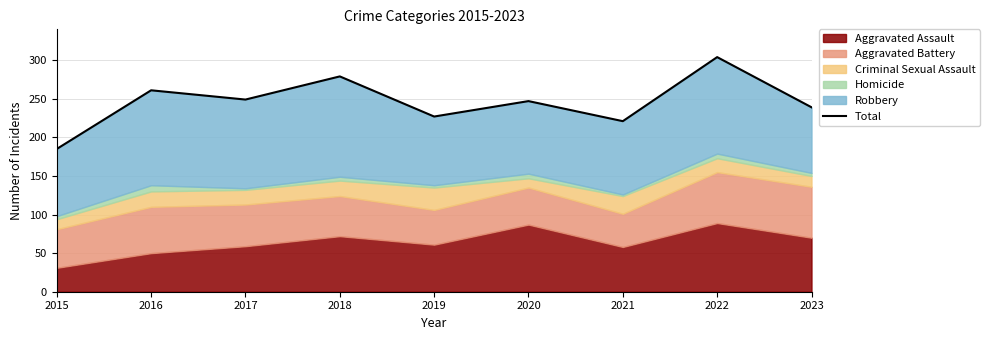

The chart shows a value of 247 at 2020. True or false?

True